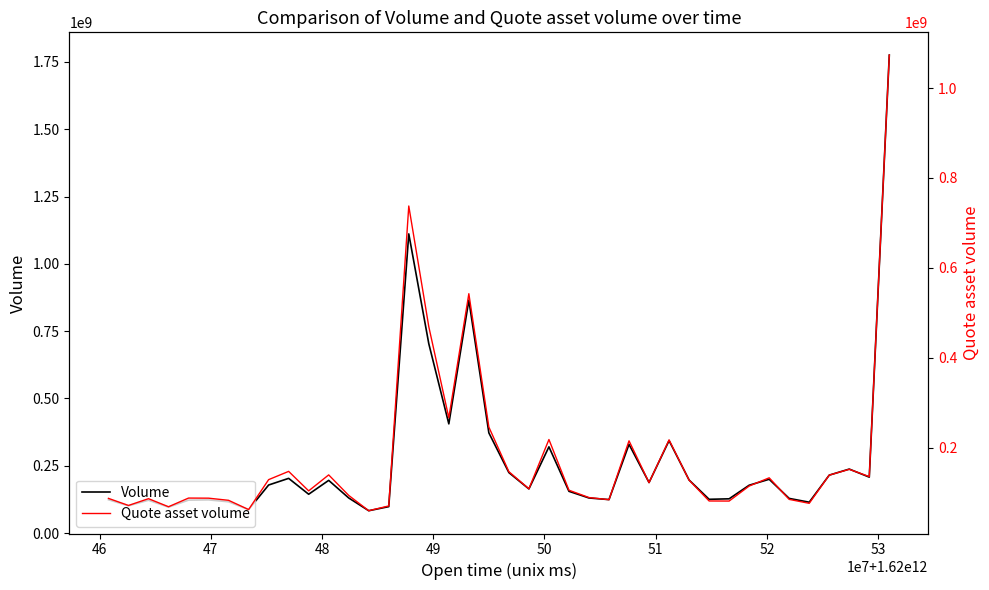

How many data points in Quote asset volume are above 114308602?

20